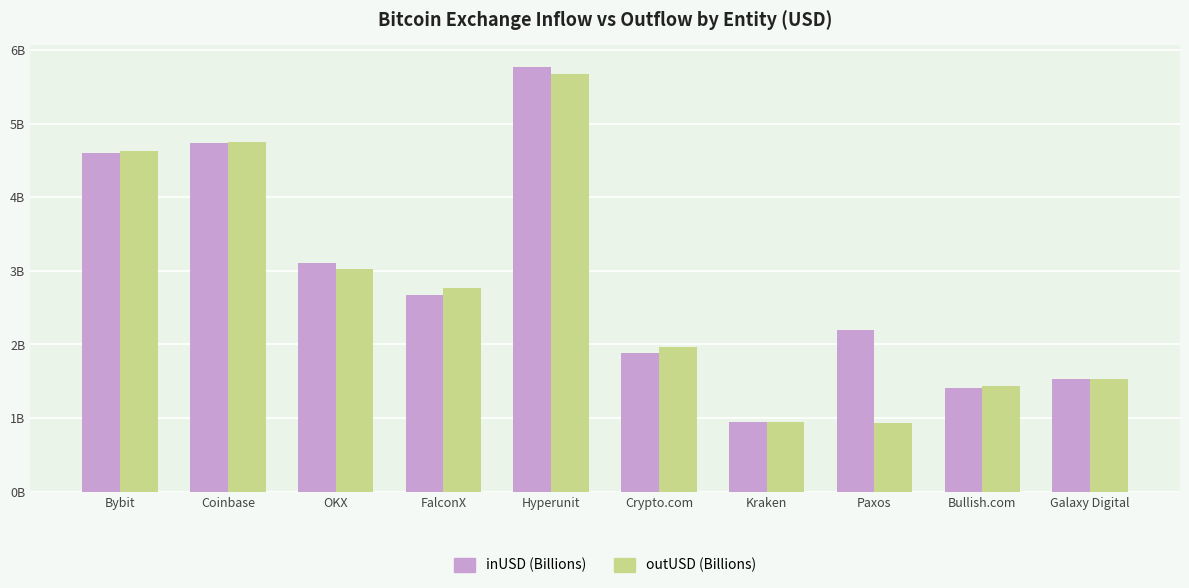

What is the maximum value shown in the chart?

5.8